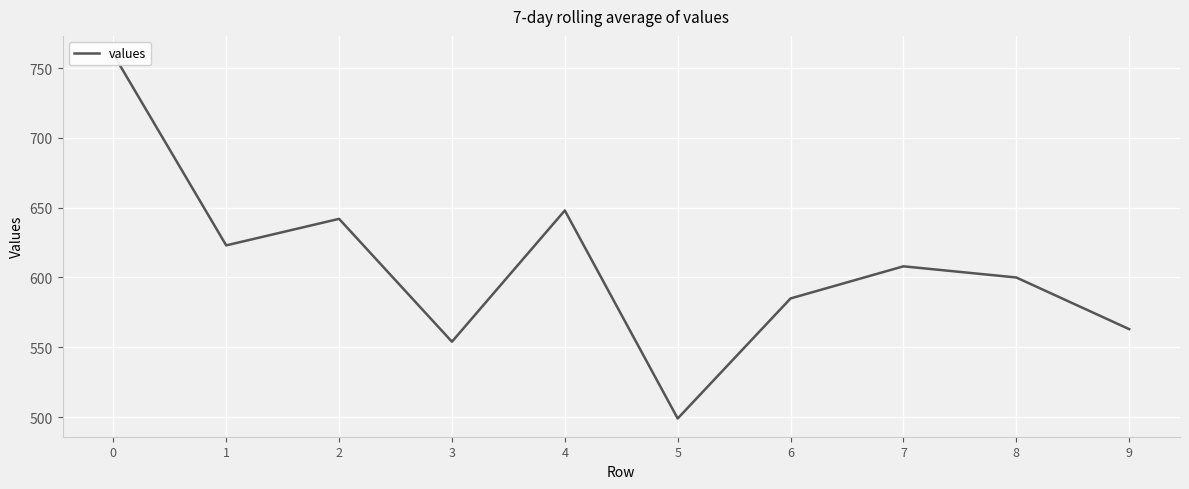

What is the sum of all values?

6082